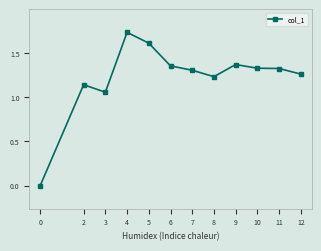

At which category does the data reach its first local valley?

3